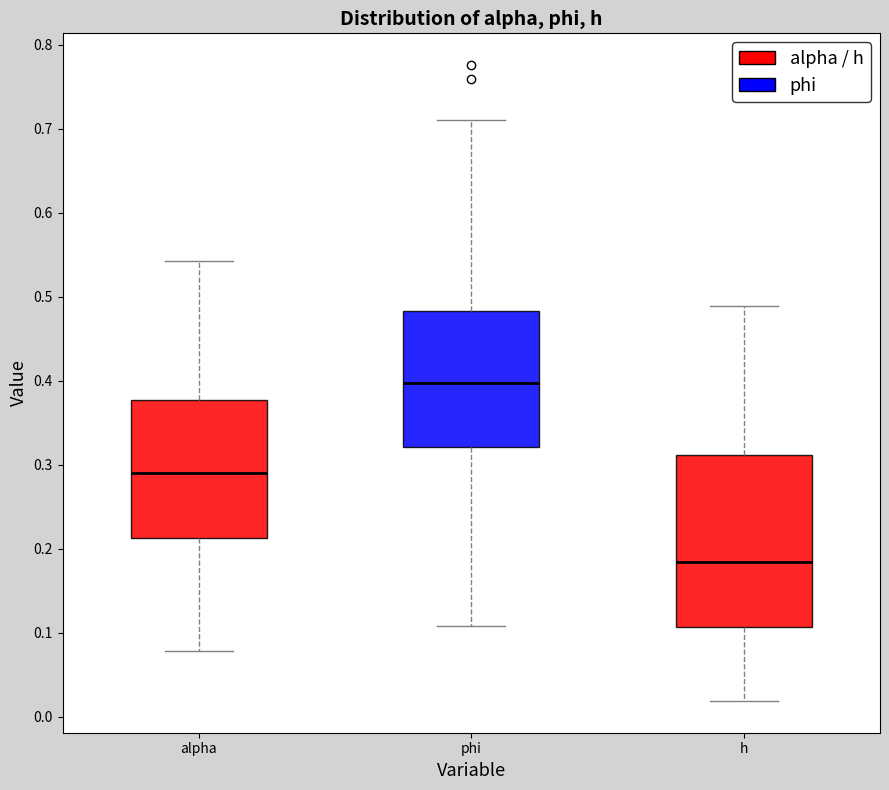

Where does the lower whisker of the box for phi end on the y-axis? The values are not printed on the chart, so give them approximately, as read against the axis.

0.11